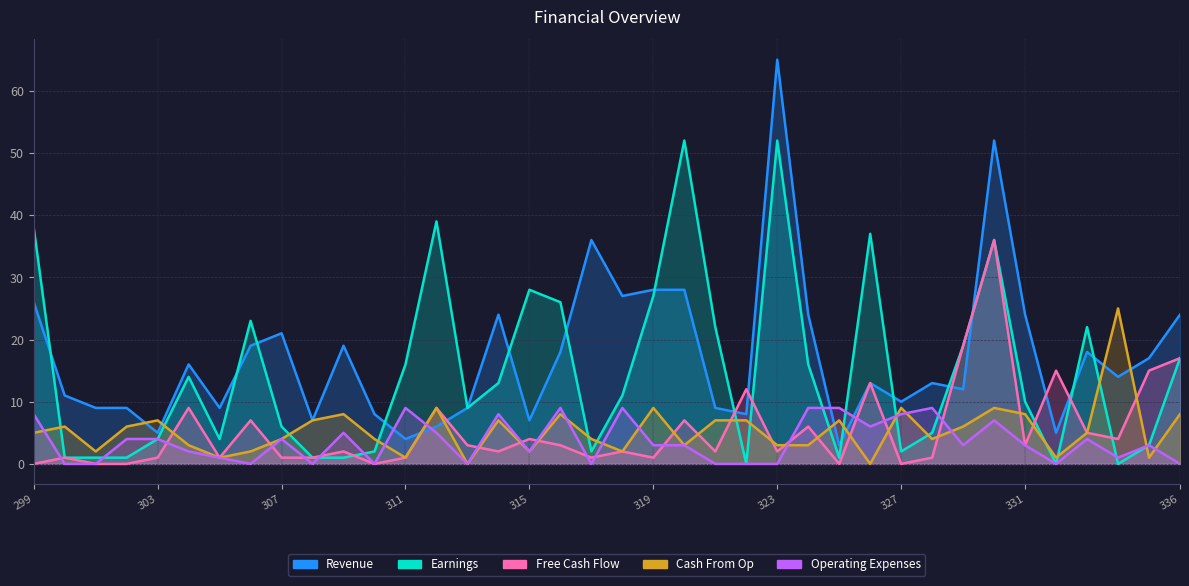

How many values in the Operating Expenses series are below 3?

16